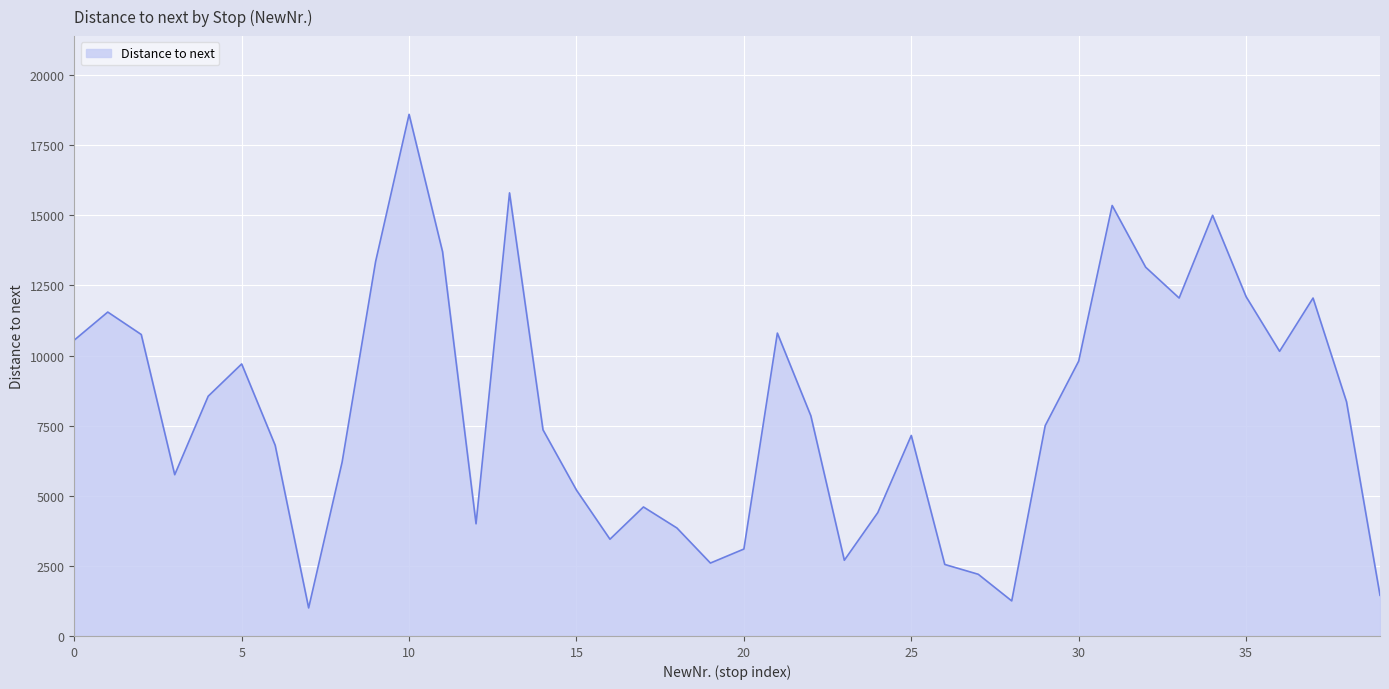

What is the minimum value shown in the chart?

1000